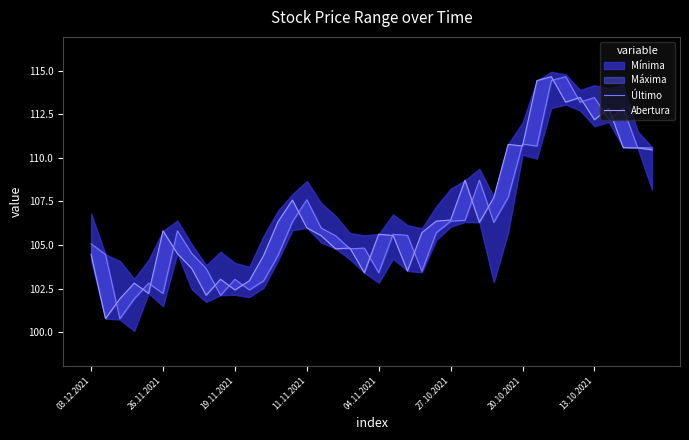

Is it true that Último equals 26.5 at 11.11.2021?

False